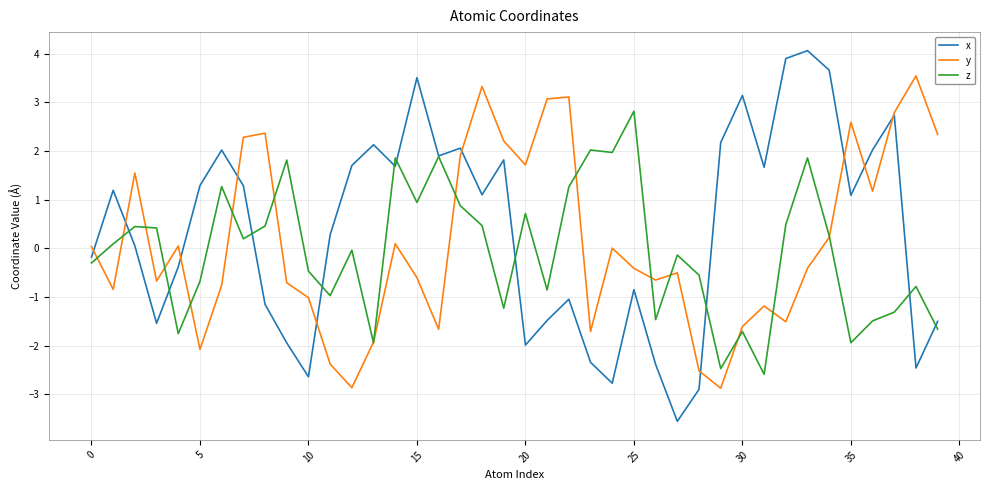

What is the minimum value shown in the chart?

-3.6